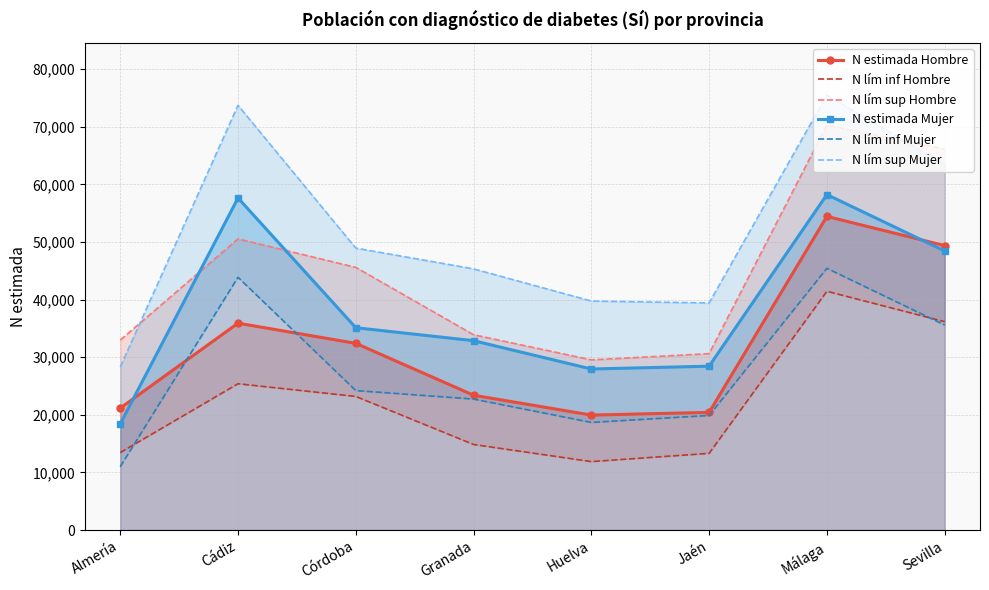

How many interior local valleys does the N estimada Hombre series have?

1